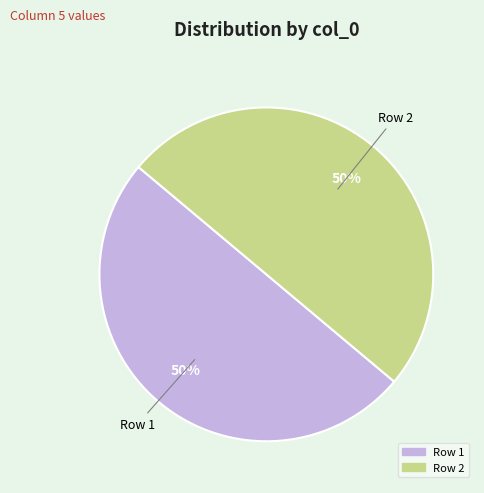

Count the number of slices in the pie.

2